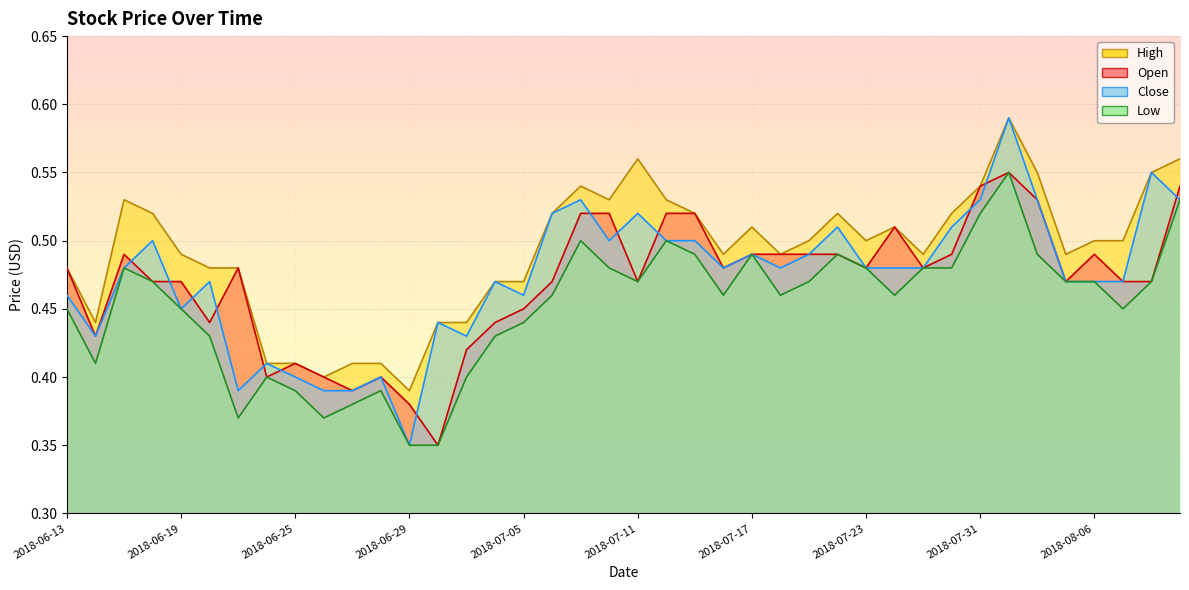

What is the lowest value of the Open series?

0.3